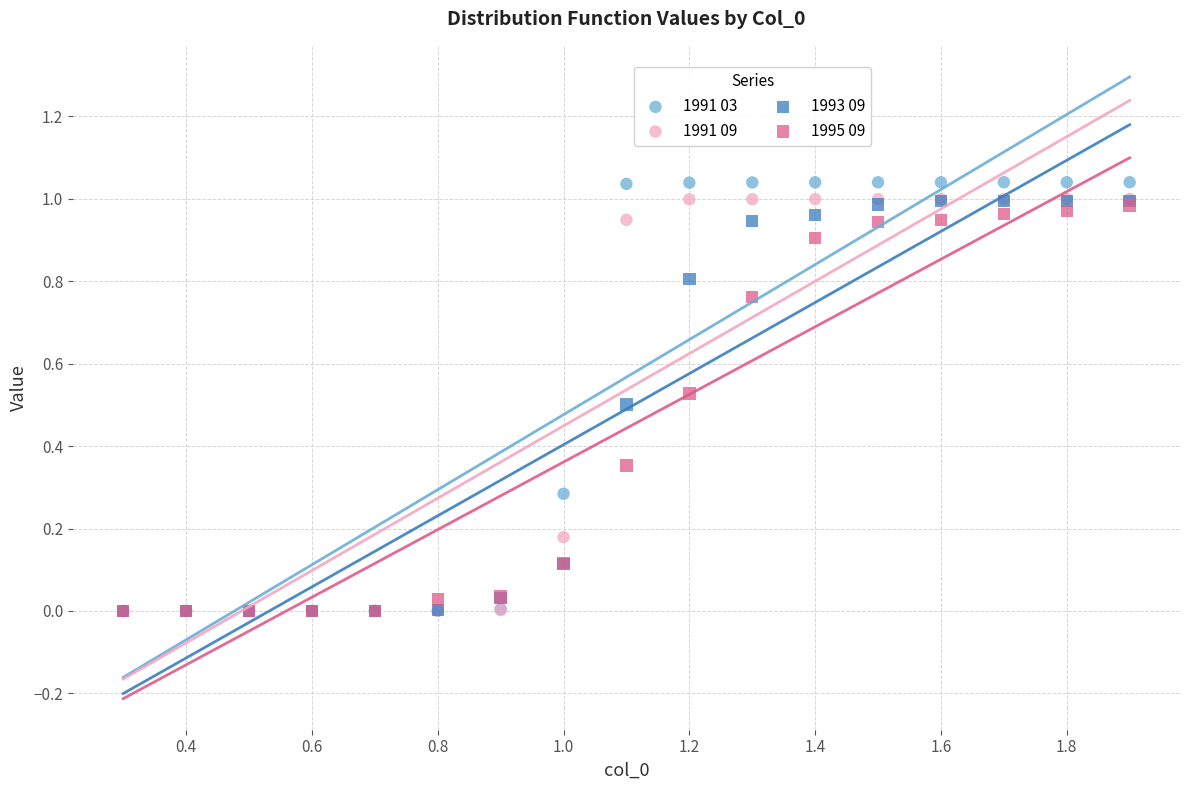

What are all the series names shown in the legend?

1991 03, 1991 09, 1993 09, 1995 09